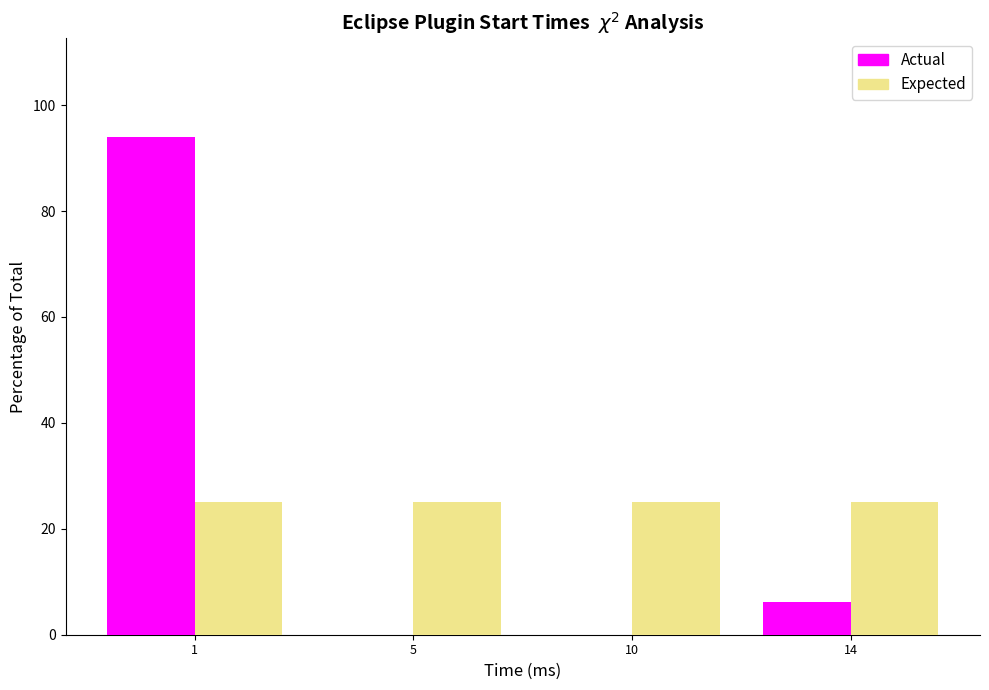

Reading left to right, what are all the values shown in this chart?

Actual: 1=93.9	5=0.0	10=0.0	14=6.1
Expected: 1=25.0	5=25.0	10=25.0	14=25.0